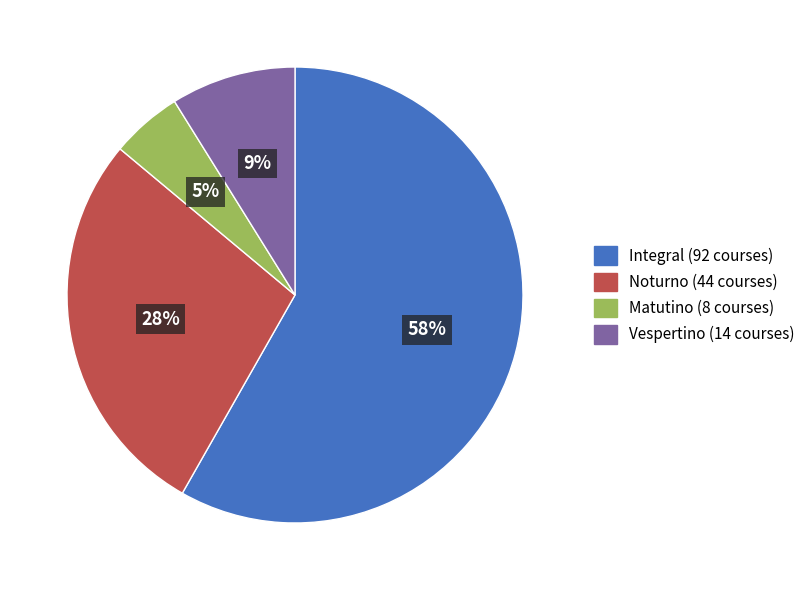

To the nearest percent, what portion does Noturno represent?

28%